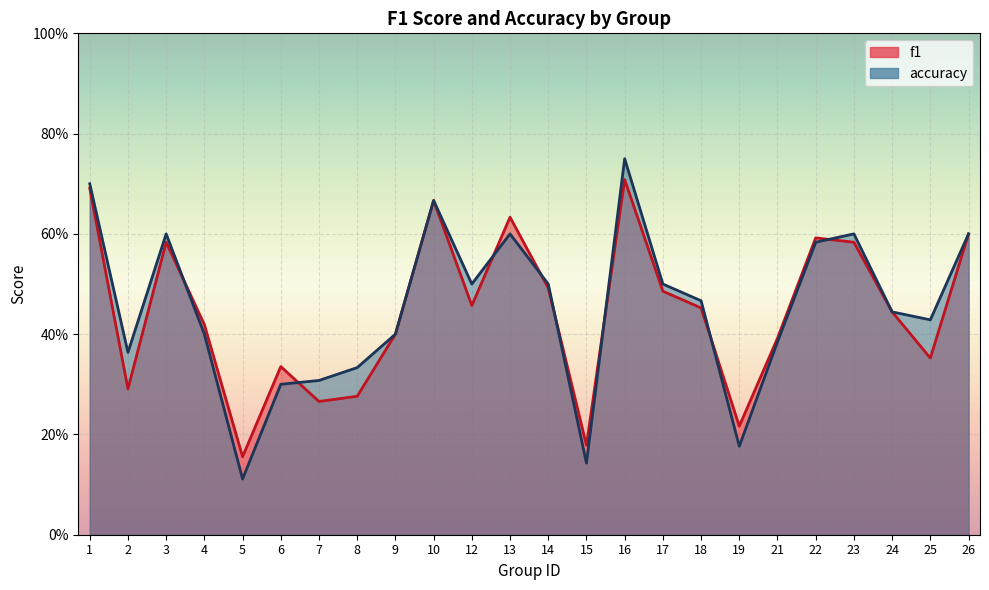

True or false: f1 and accuracy cross at least once.

True